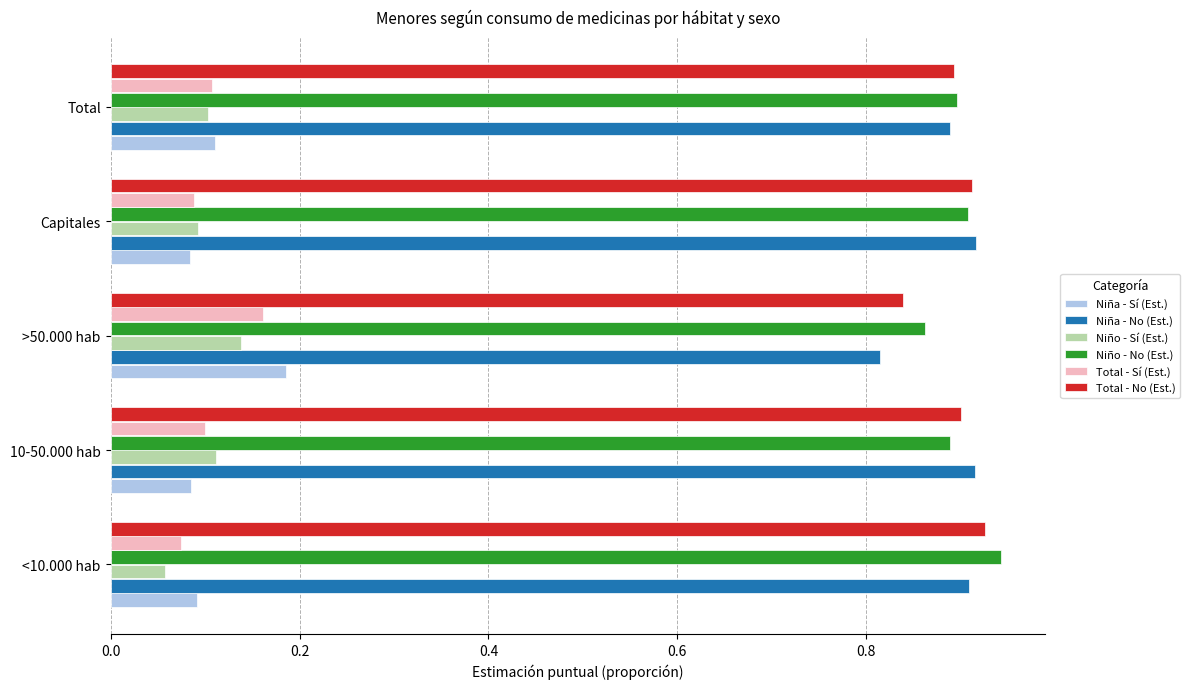

Is the value of Total - Sí (Est.) at <10.000 hab greater than the value of Total - No (Est.) at <10.000 hab?

No